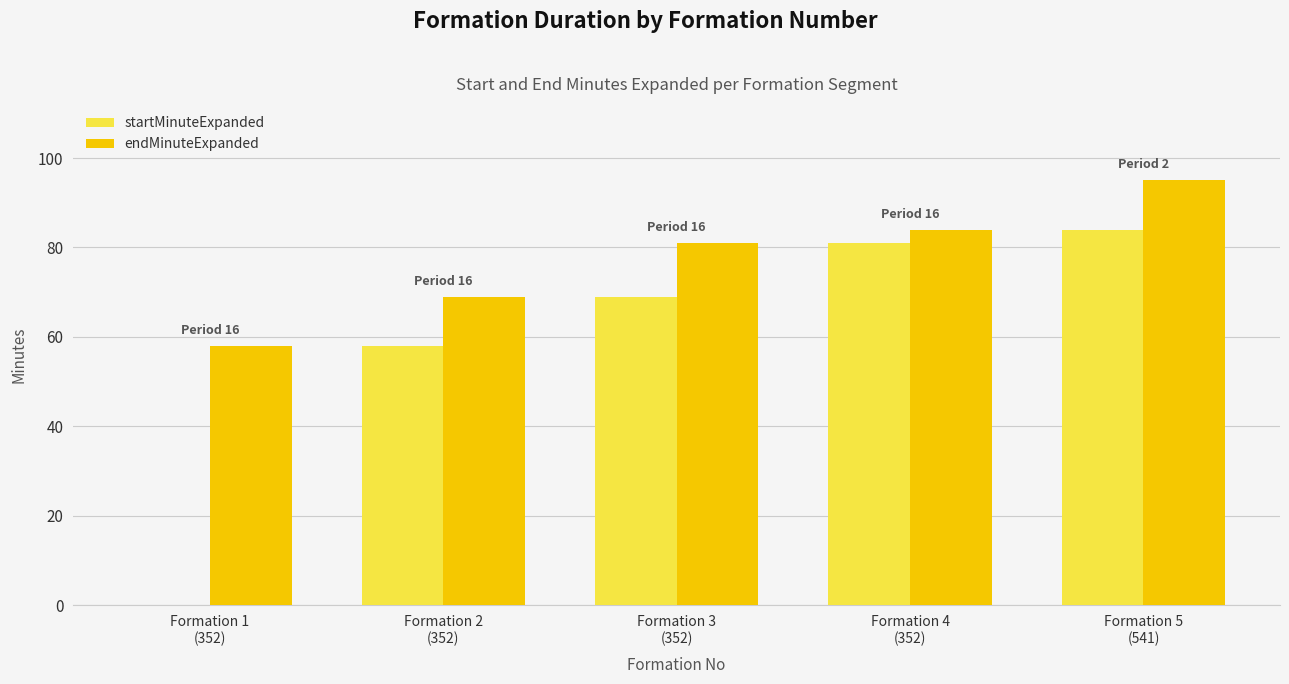

What is the maximum value shown in the chart?

95